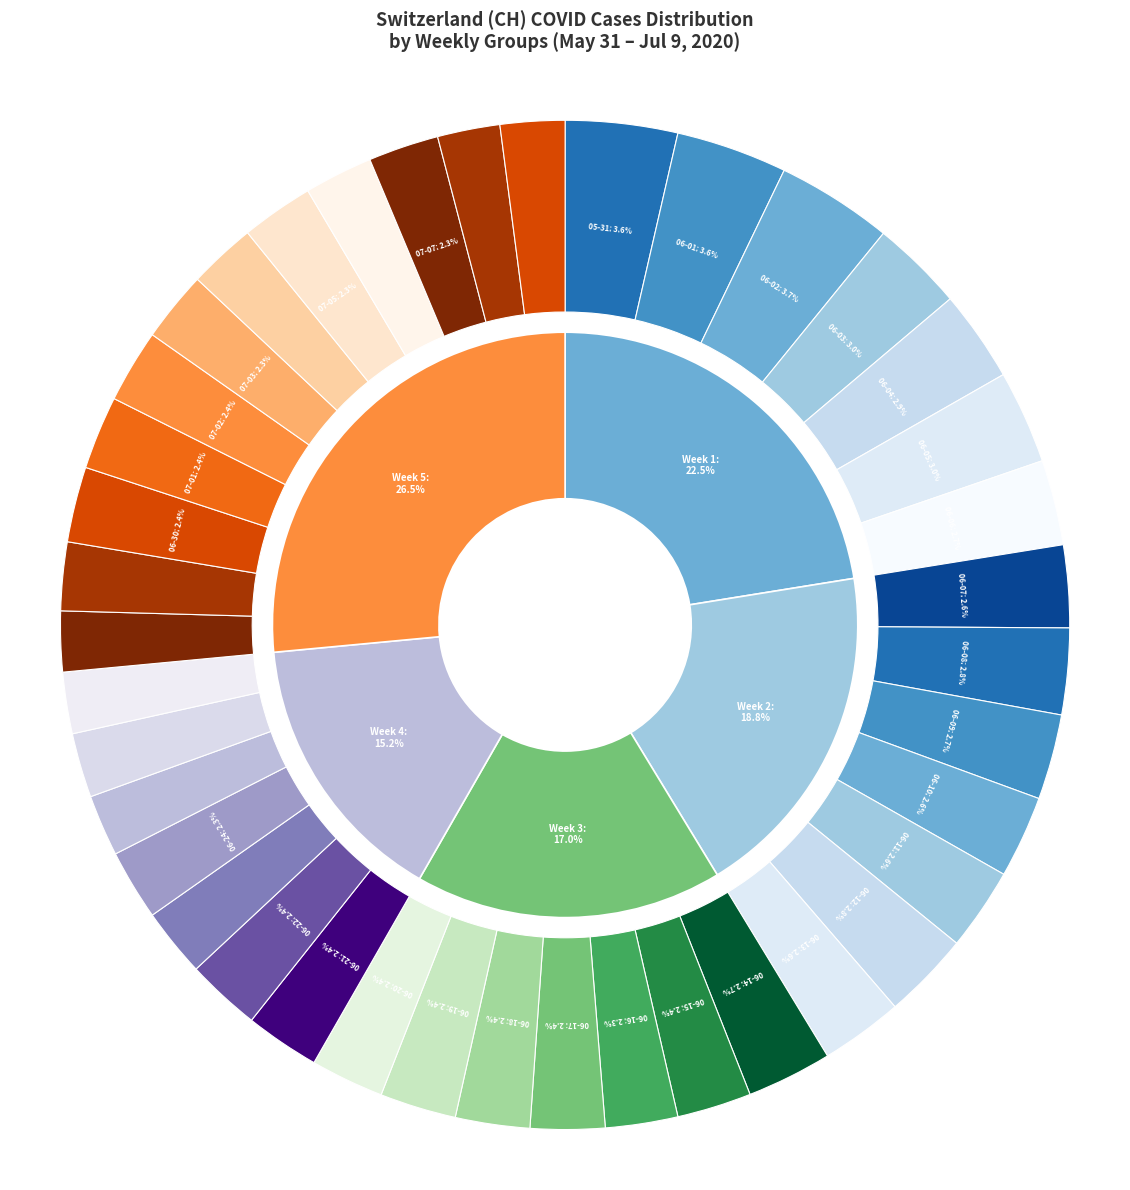

Combined, do 2020-06-22 and 2020-06-14 account for over 50%?

No